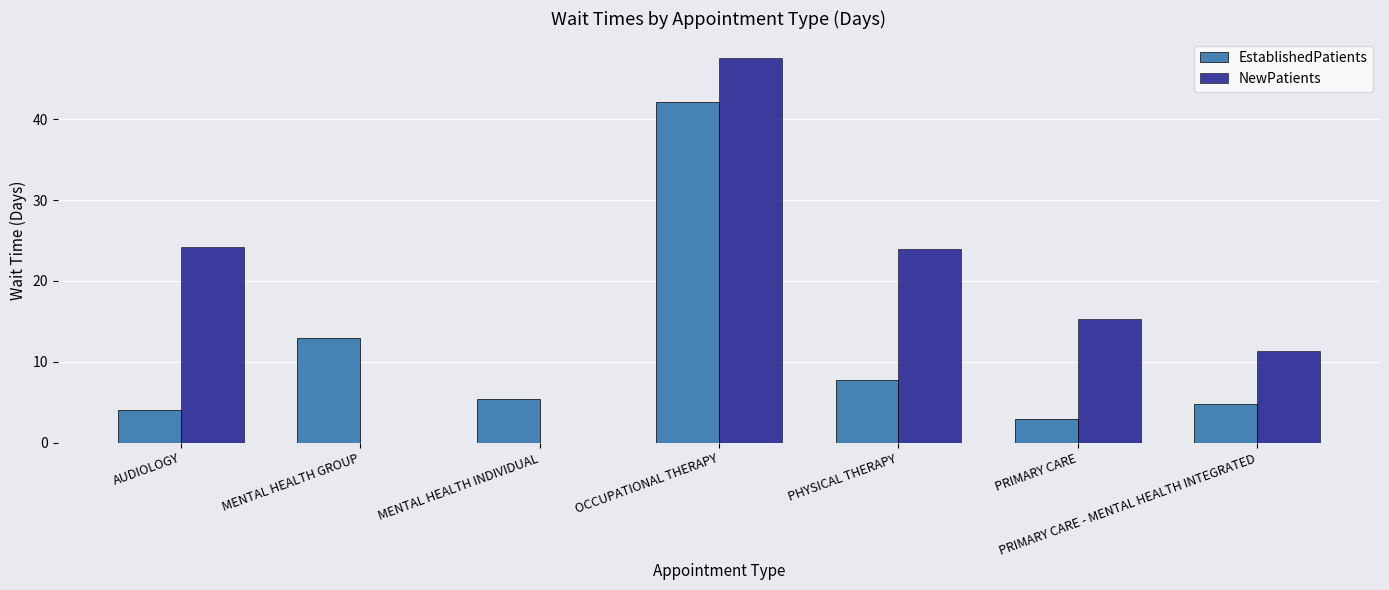

Where is EstablishedPatients nearest to the value 22?

MENTAL HEALTH GROUP